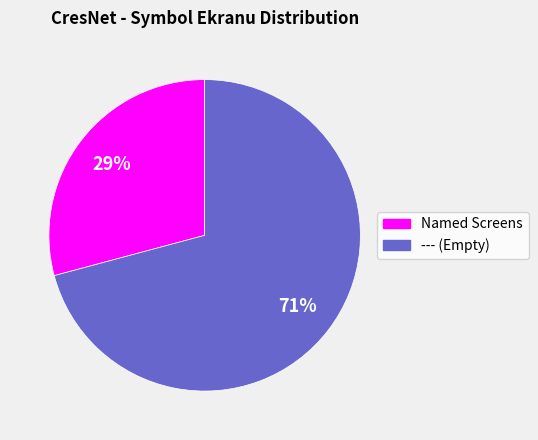

Is there a majority slice in this chart?

Yes